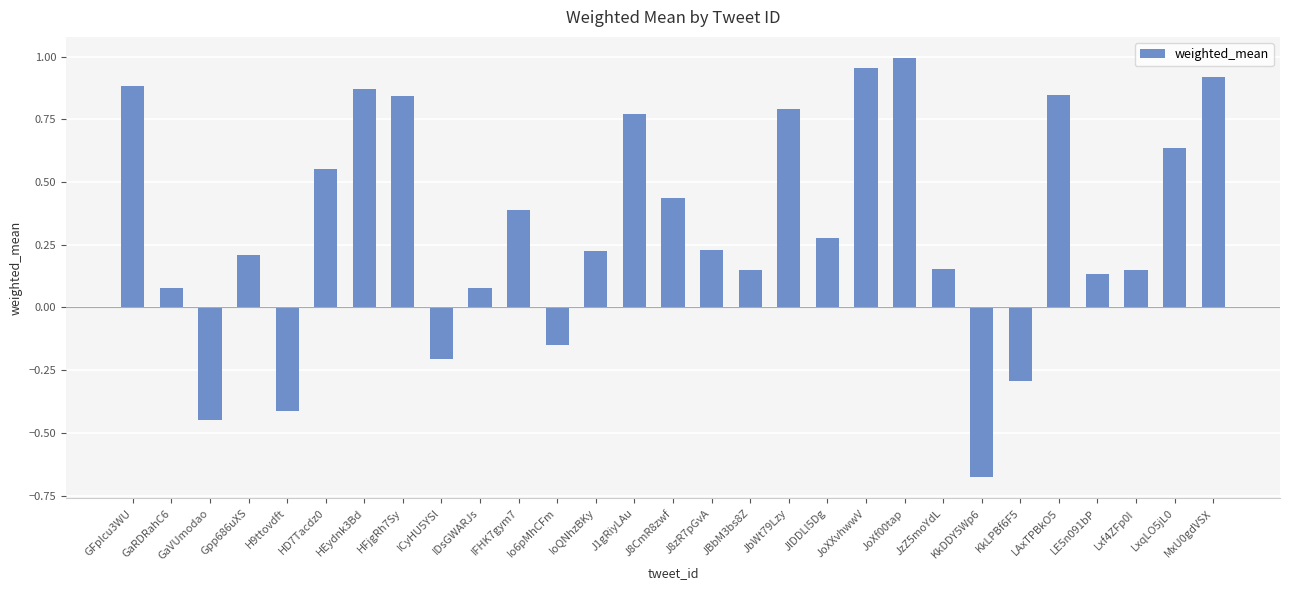

Between Gpp686uXS and GFplcu3WU, which is larger?

GFplcu3WU